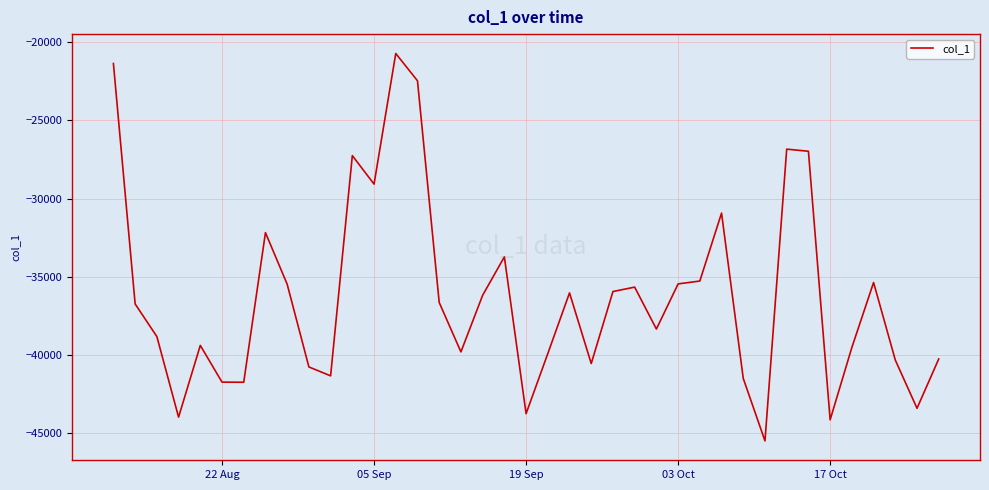

What is the difference between the maximum and minimum values?

24757.4